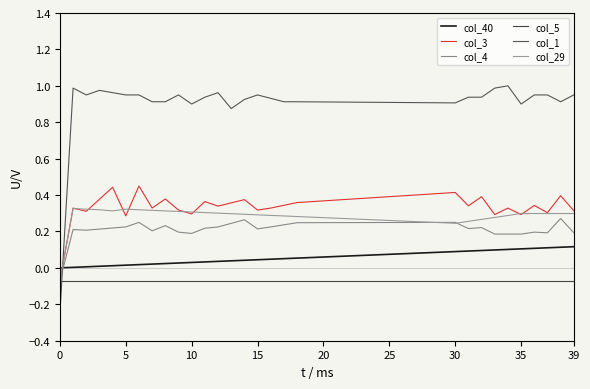

True or false: col_3 and col_4 cross at least once.

False